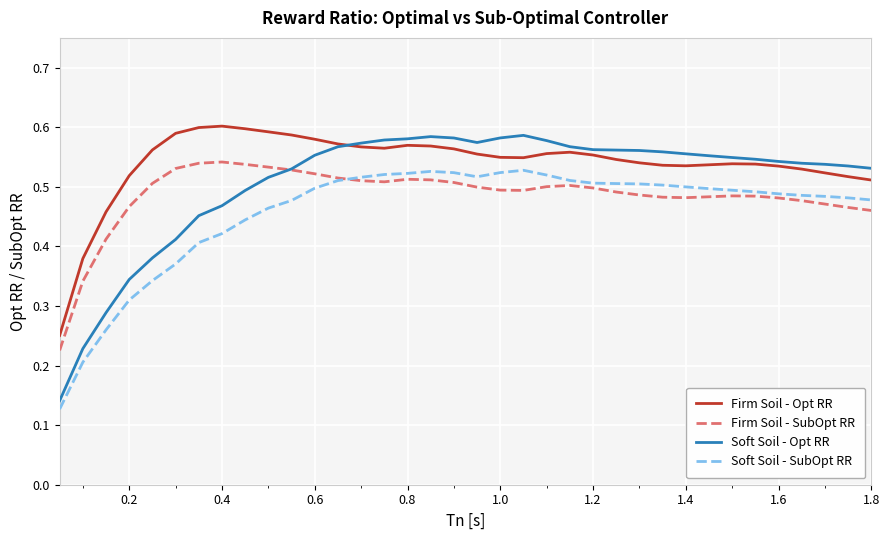

Which series has the largest total across all categories?

Firm Soil - Opt RR